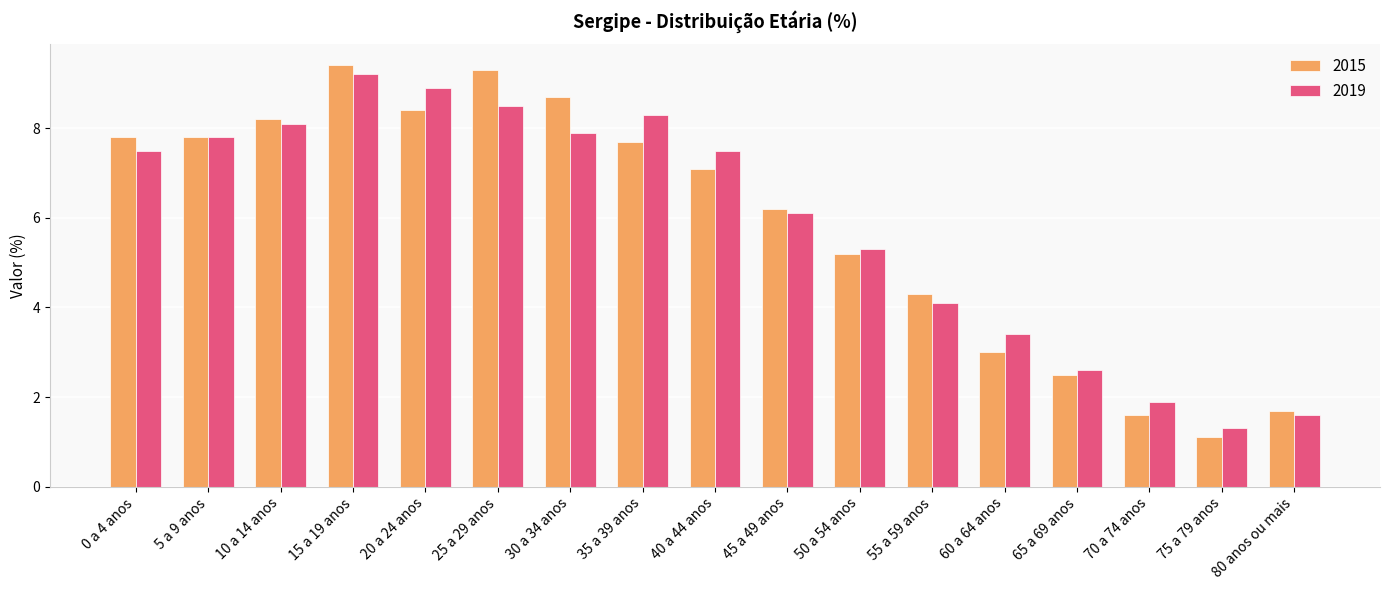

Is the value of 2015 at 45 a 49 anos greater than the value of 2019 at 20 a 24 anos?

No